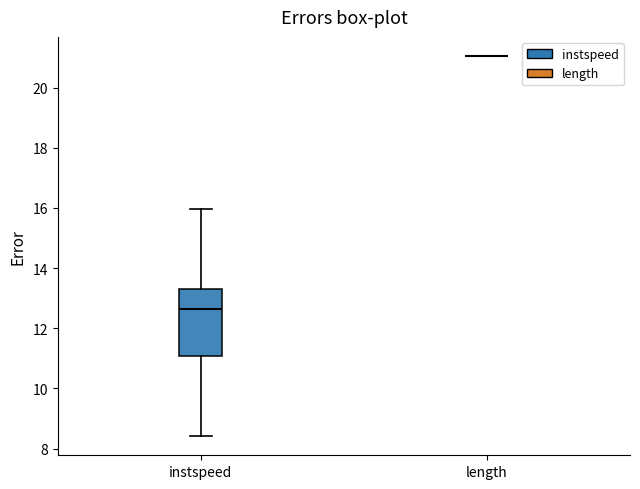

Reading left to right, transcribe this box plot: for each box, give where its median line is, the range the box spans, and where its two whiskers end, as read against the y-axis. The values are not printed on the chart, so give them approximately, as read against the axis.

instspeed: median 12.6, box 11.0 to 13.4, whiskers 8.4 to 16.0
length: box collapsed to a line at 21.0, whiskers 21.0 to 21.0